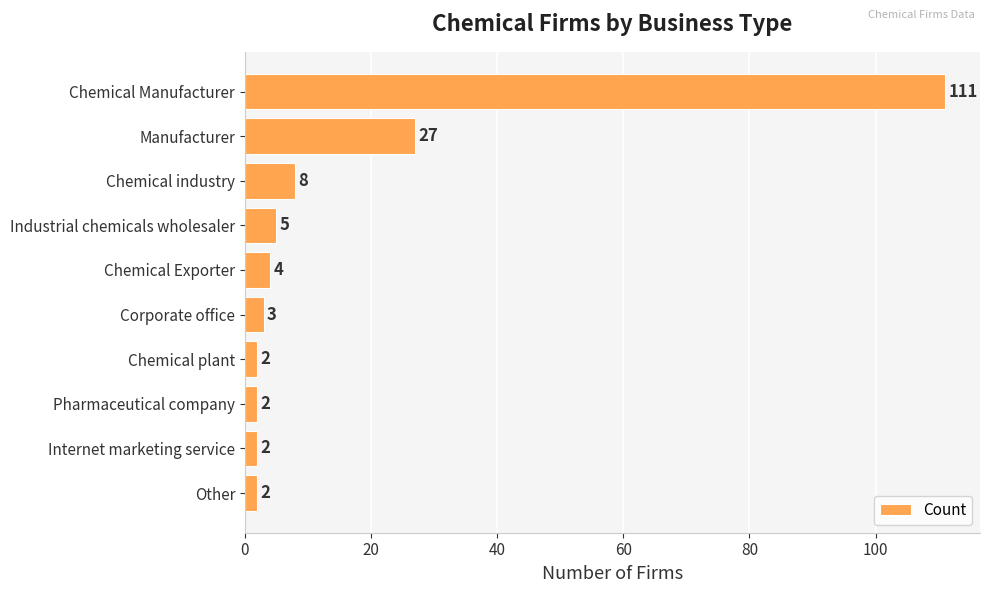

At which category does the chart reach its peak across all series?

Chemical Manufacturer